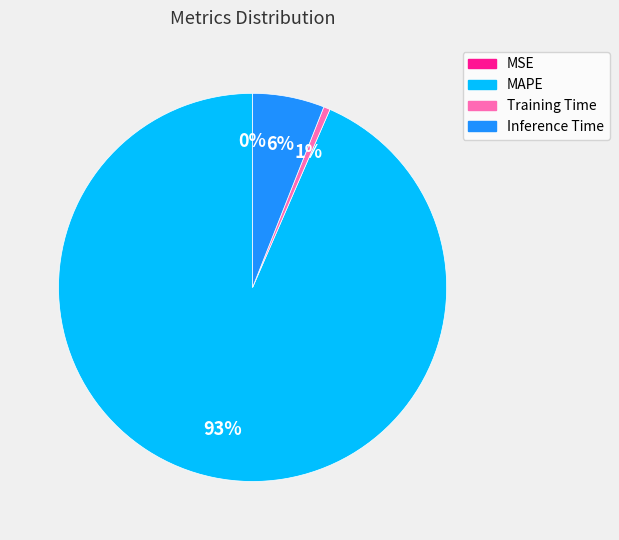

To the nearest percent, what portion does Training Time represent?

1%